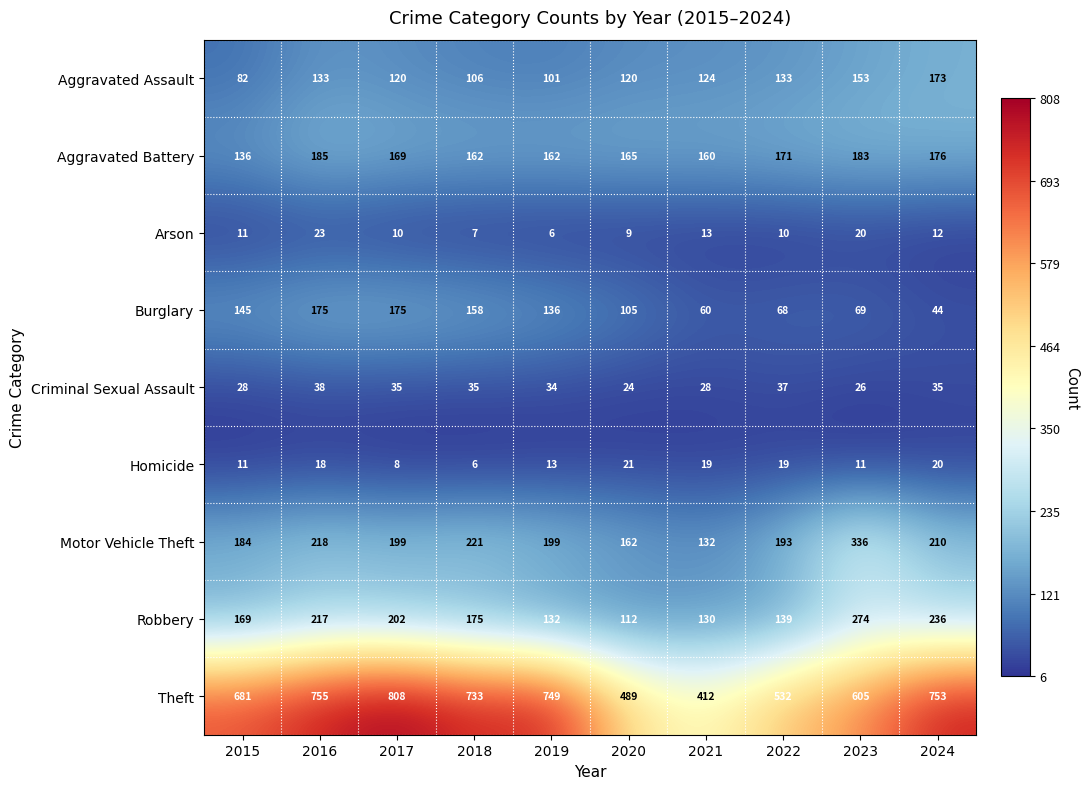

What is the difference between the maximum and second lowest values in the Motor Vehicle Theft series?

174